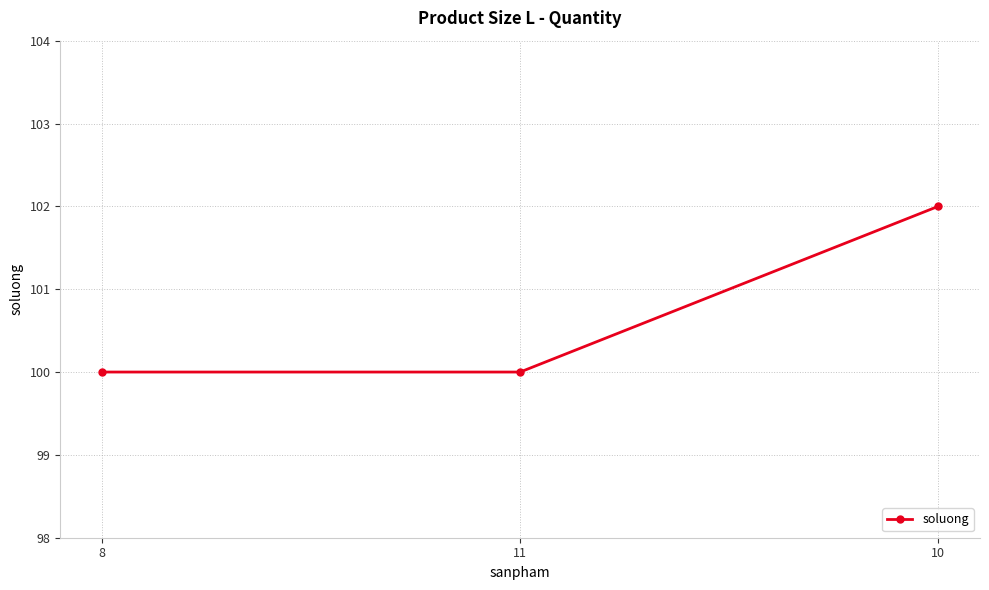

Reading left to right, transcribe all the data shown in this chart.

8=100	11=100	10=102